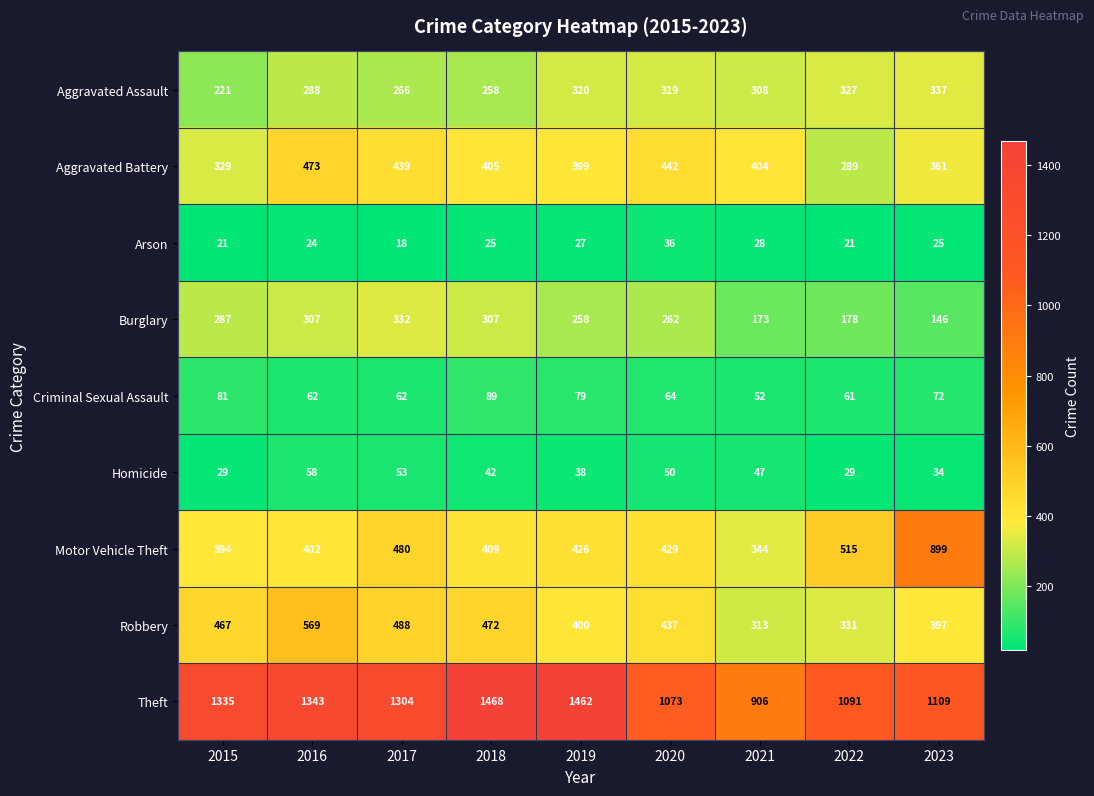

At which category is the sum across all series the highest?

2016